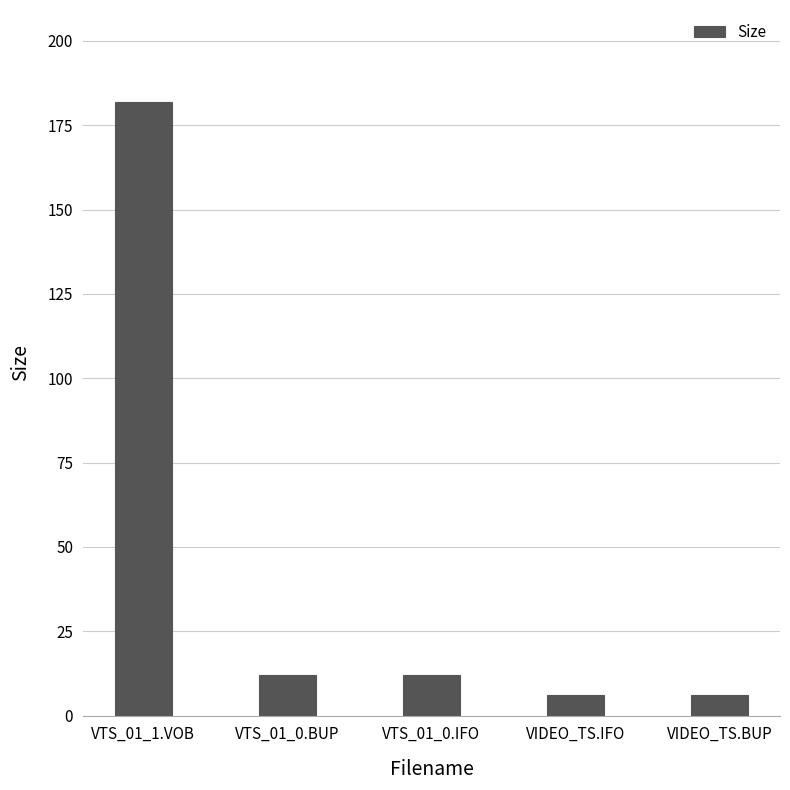

What is the minimum value shown in the chart?

6.0